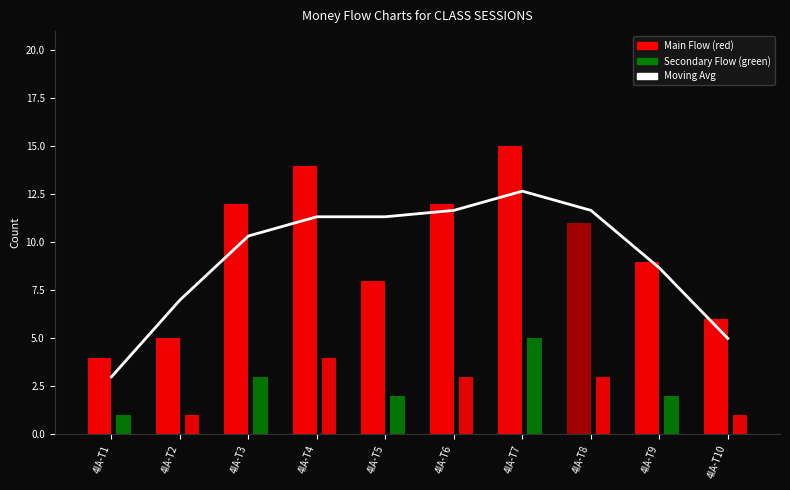

Rank the categories by Moving Avg value from highest to lowest.

4IA-T7, 4IA-T6, 4IA-T8, 4IA-T4, 4IA-T5, 4IA-T3, 4IA-T9, 4IA-T2, 4IA-T10, 4IA-T1